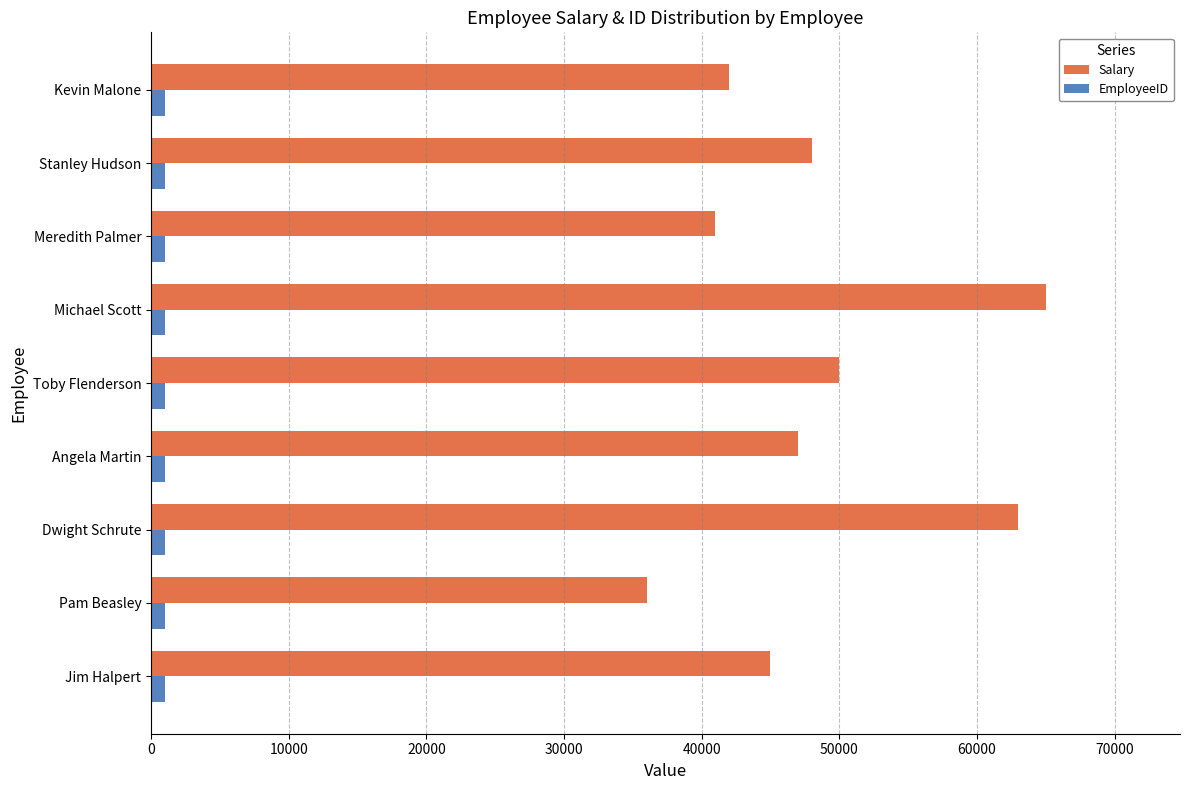

Is it true that Salary equals 47416 at Pam Beasley?

False